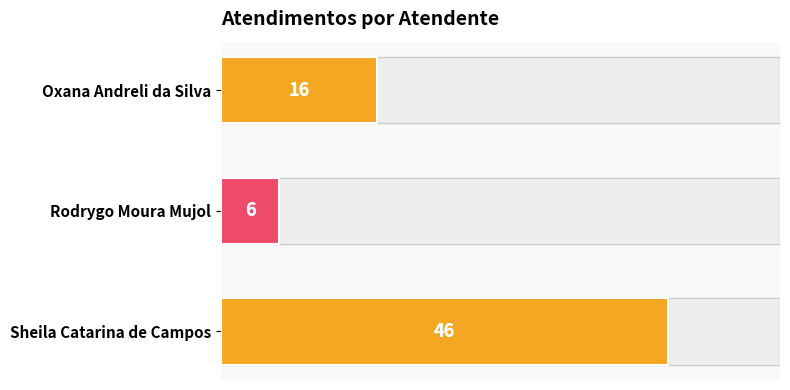

How many values are between 6 and 46?

3